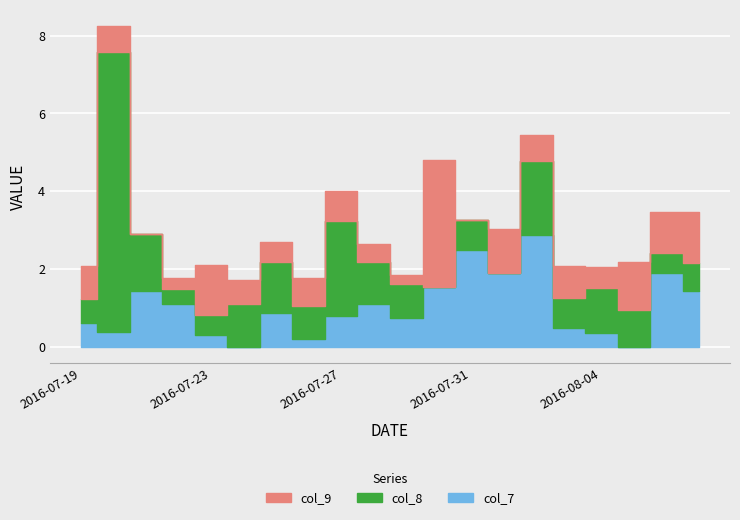

What is the sum of the col_9 values at 2016-07-19 and 2016-07-28?

1.3